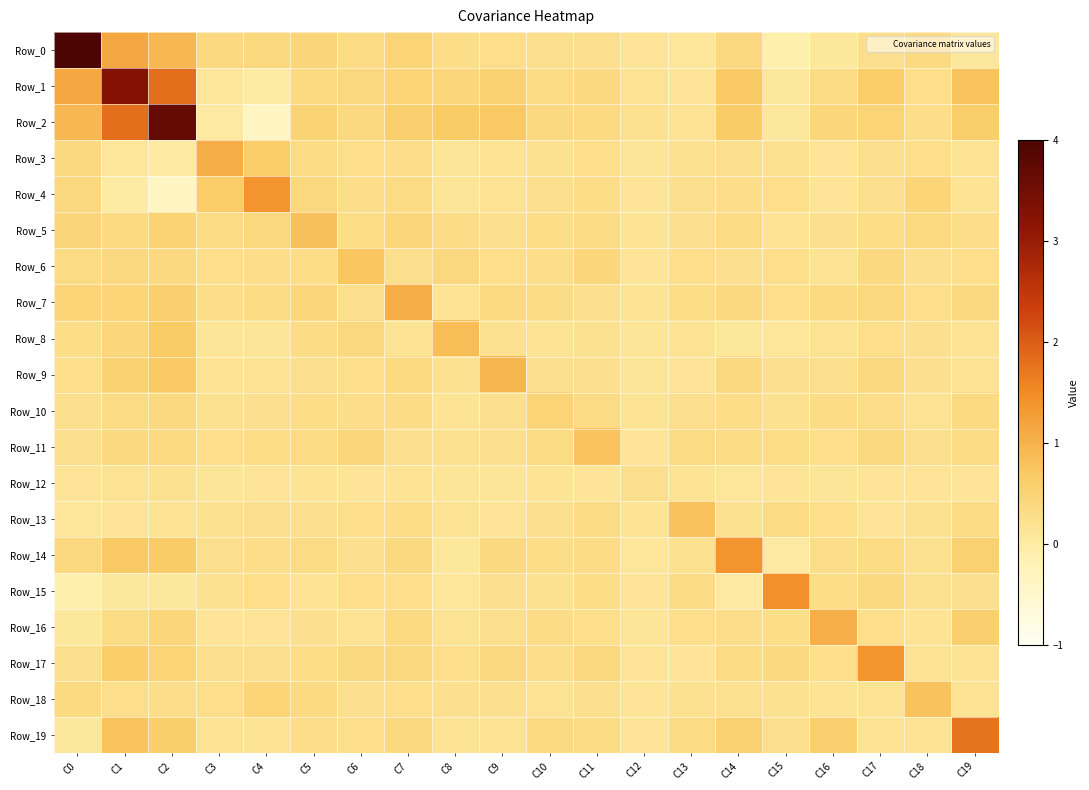

Which category has the highest value across all series?

C0